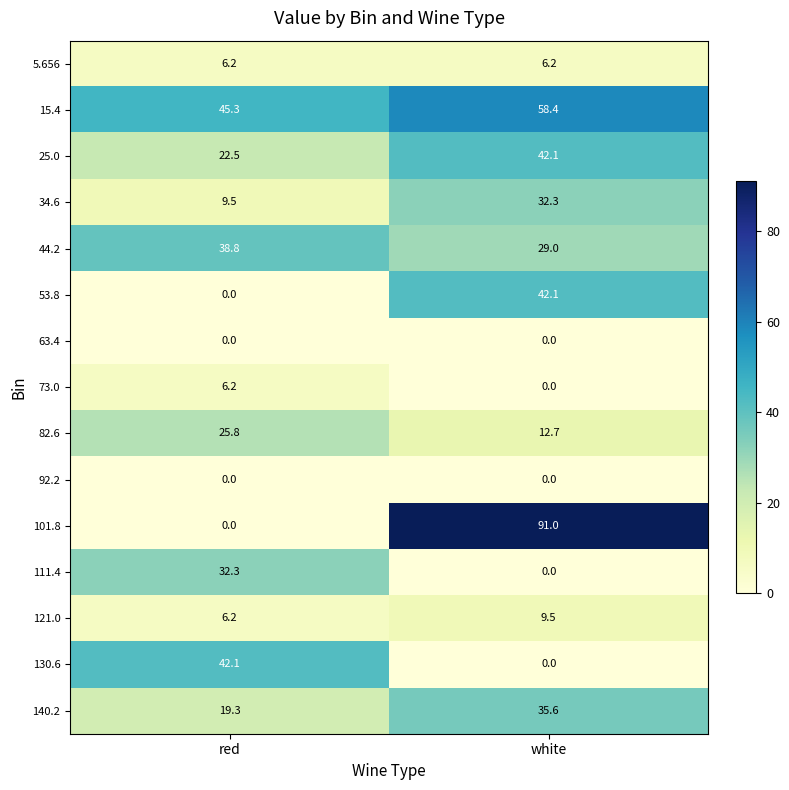

At which label is 73.0 closest to 3?

white